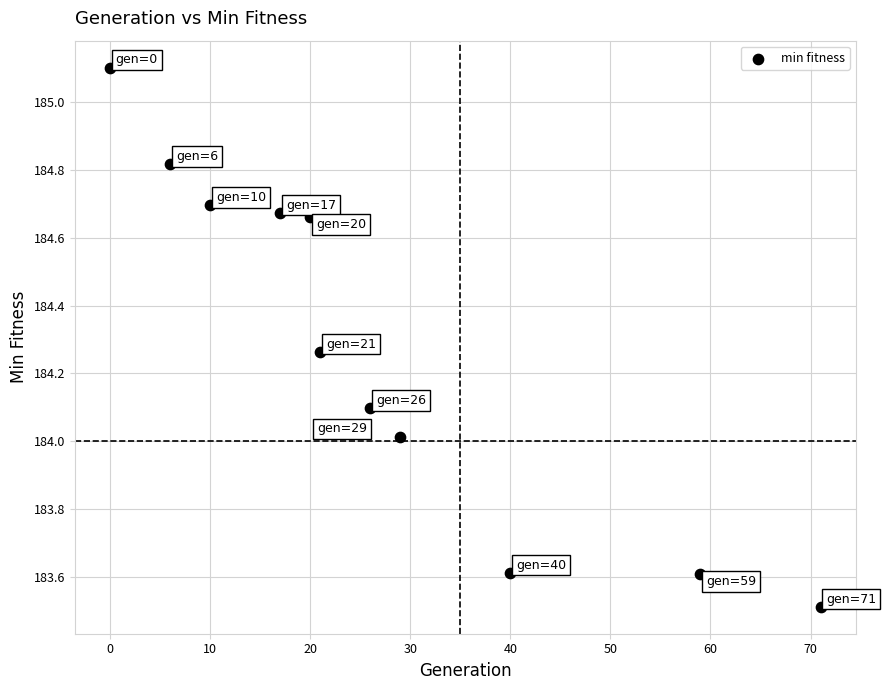

What is the range of X values (max minus min)?

71.0